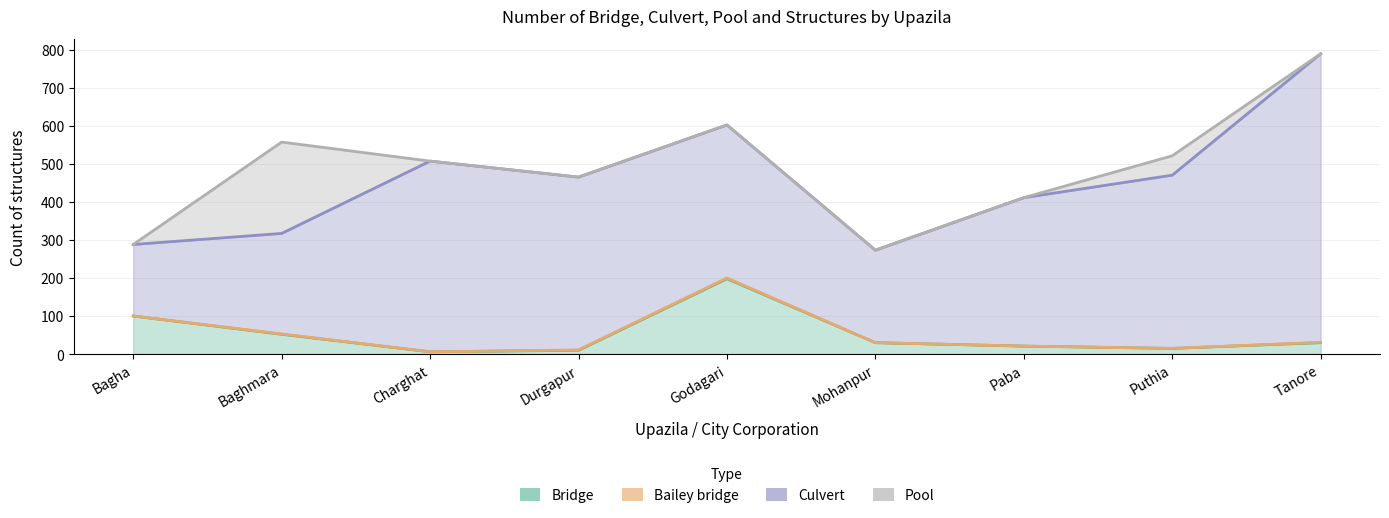

What is the difference between the highest and lowest values at Tanore?

758